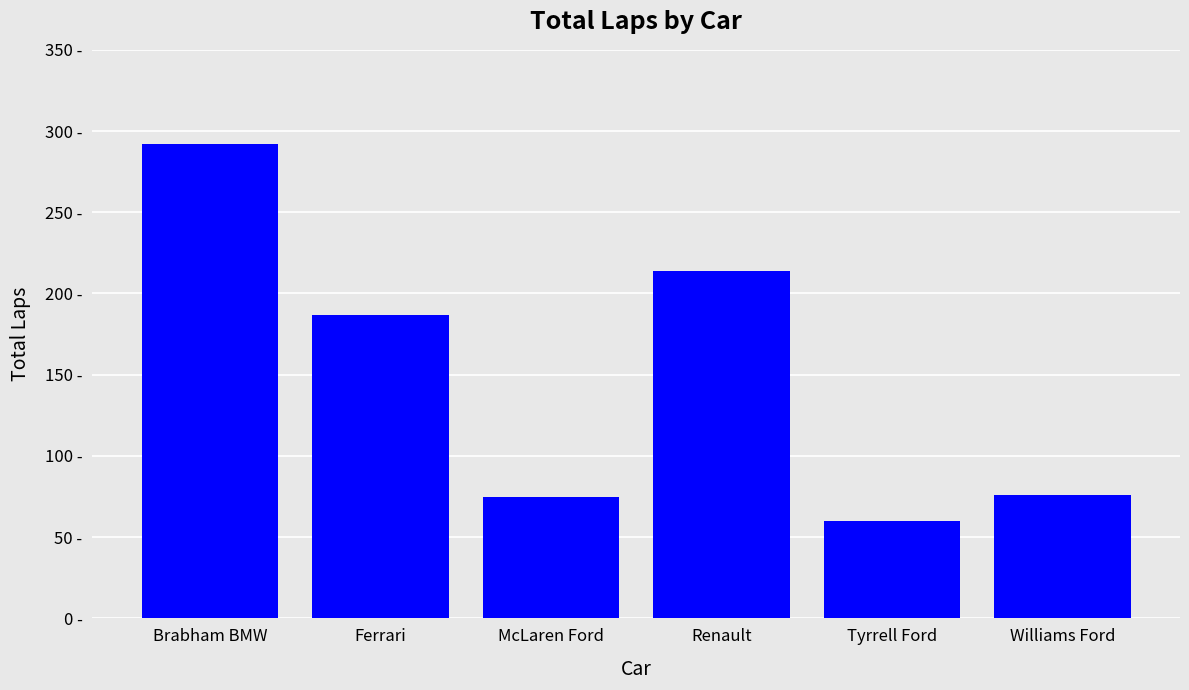

What is the label of the 3rd bar from the left?

McLaren Ford